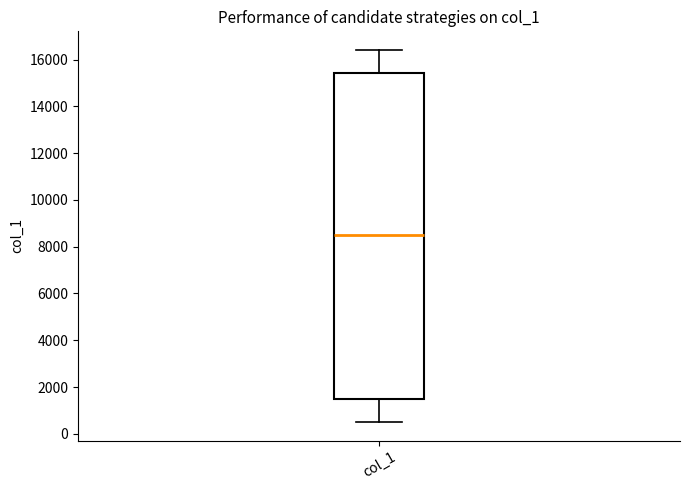

Read this box plot against the y-axis: the position of the median line, the range covered by the box, and the ends of both whiskers. The values are not printed on the chart, so give them approximately, as read against the axis.

median 8600, box 1600 to 15400, whiskers 600 to 16400